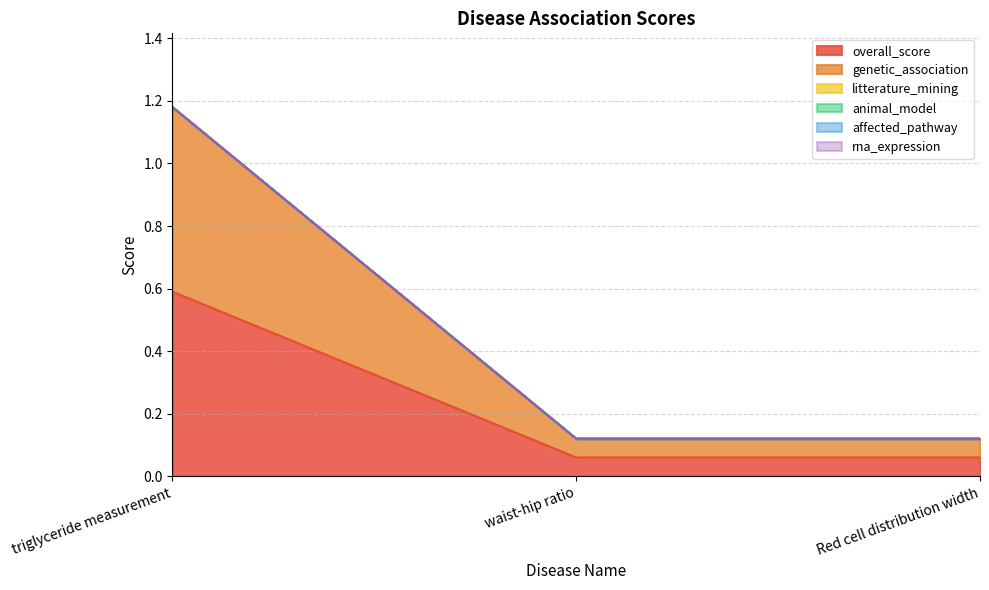

Which category has the lowest value in the genetic_association series?

waist-hip ratio